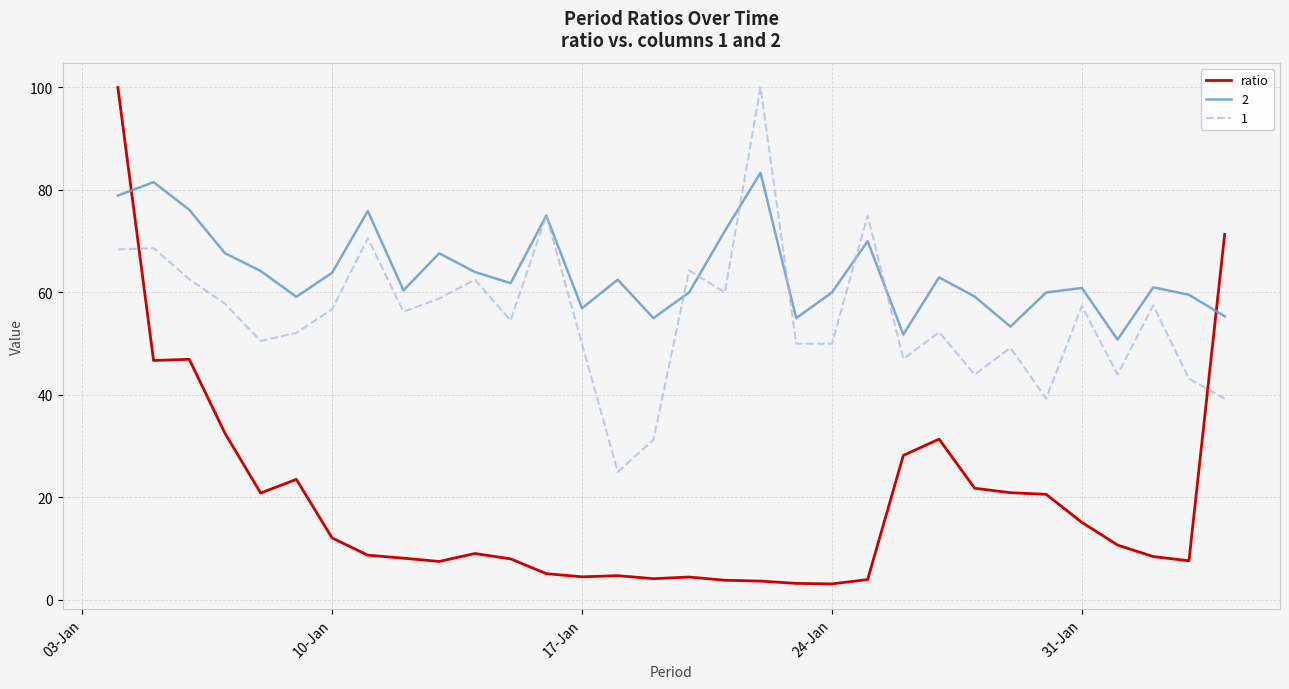

Which series has the largest range (max minus min)?

ratio